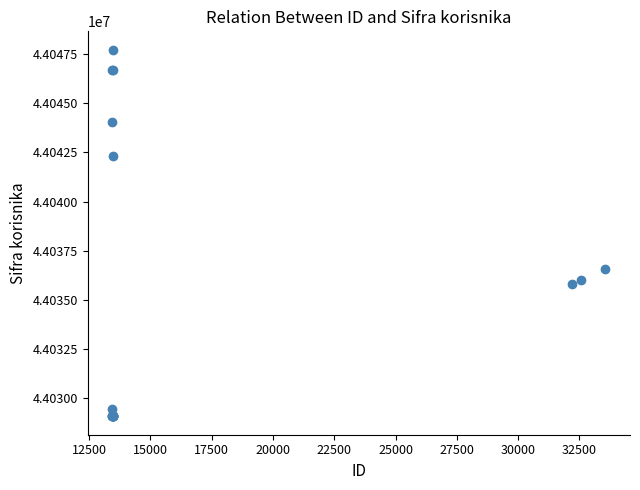

What Y value in the scatter plot is closest to 44038403?

44036550